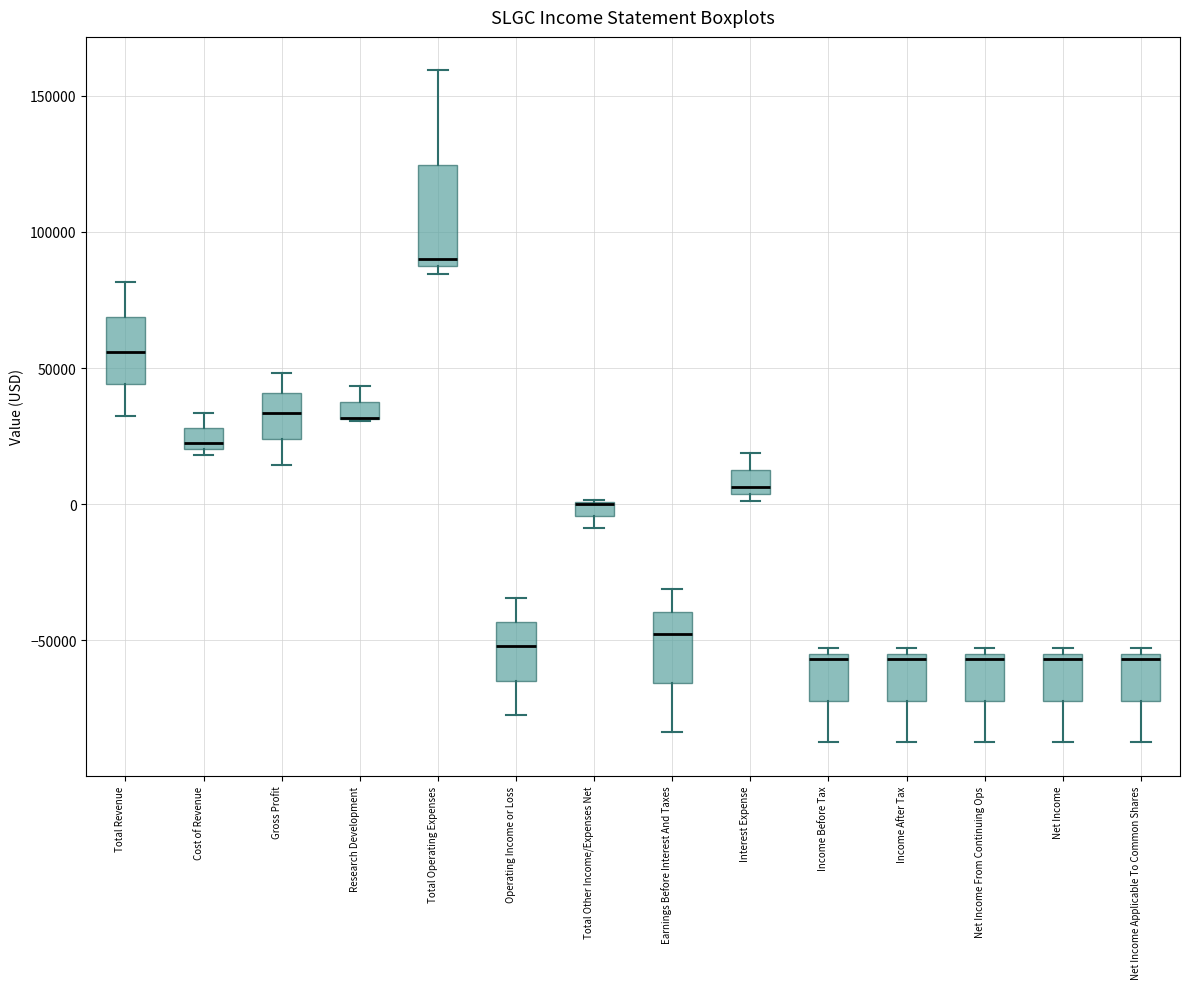

Where is the lower edge of the box for Income Before Tax on the y-axis? The values are not printed on the chart, so give them approximately, as read against the axis.

-70000